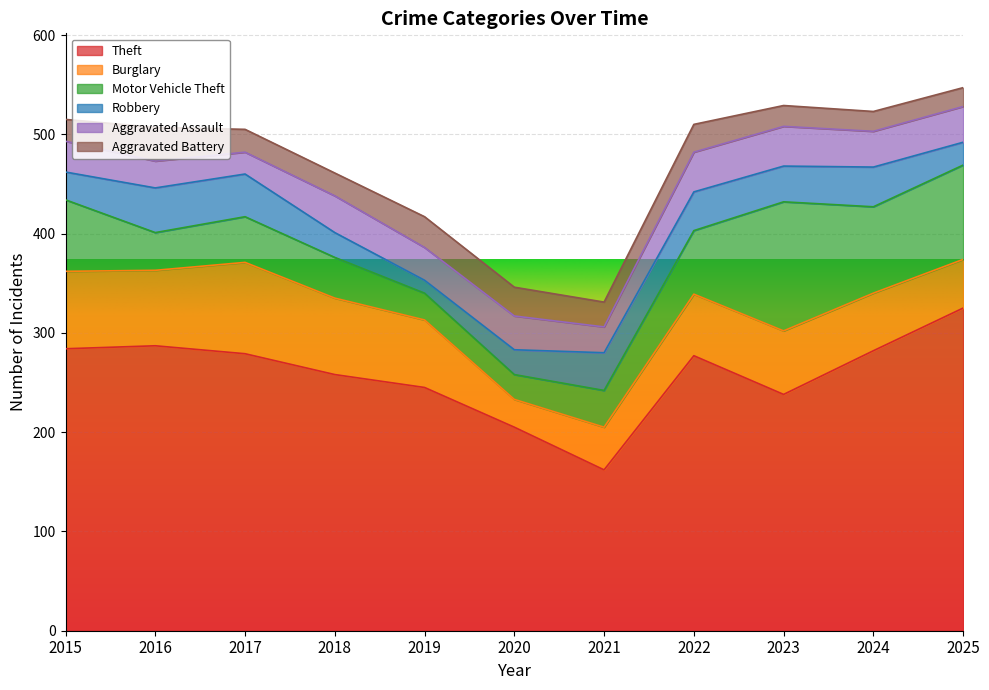

Reading right to left, transcribe all the data shown in this chart.

Theft: 2025=325	2024=282	2023=238	2022=277	2021=162	2020=205	2019=245	2018=258	2017=279	2016=287	2015=284
Burglary: 2025=49	2024=58	2023=64	2022=62	2021=43	2020=28	2019=68	2018=77	2017=92	2016=76	2015=78
Motor Vehicle Theft: 2025=95	2024=87	2023=130	2022=64	2021=37	2020=25	2019=27	2018=41	2017=46	2016=38	2015=72
Robbery: 2025=23	2024=40	2023=36	2022=39	2021=38	2020=25	2019=13	2018=25	2017=43	2016=45	2015=28
Aggravated Assault: 2025=36	2024=36	2023=40	2022=40	2021=26	2020=34	2019=33	2018=37	2017=22	2016=27	2015=31
Aggravated Battery: 2025=19	2024=20	2023=21	2022=28	2021=25	2020=29	2019=31	2018=23	2017=23	2016=34	2015=22